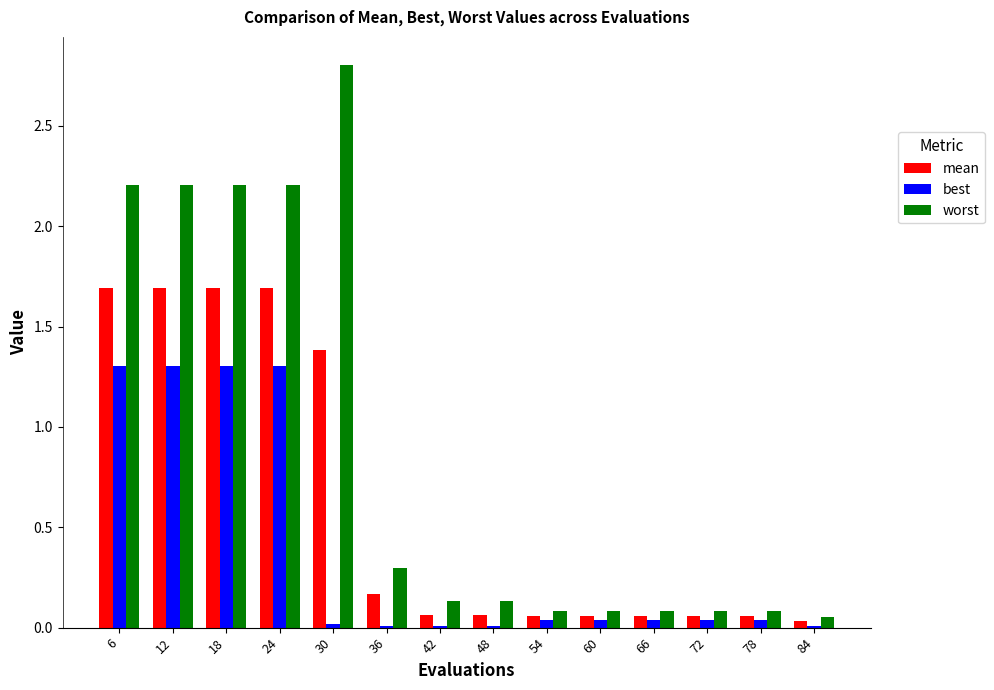

What is the total value across all series at 6?

5.2